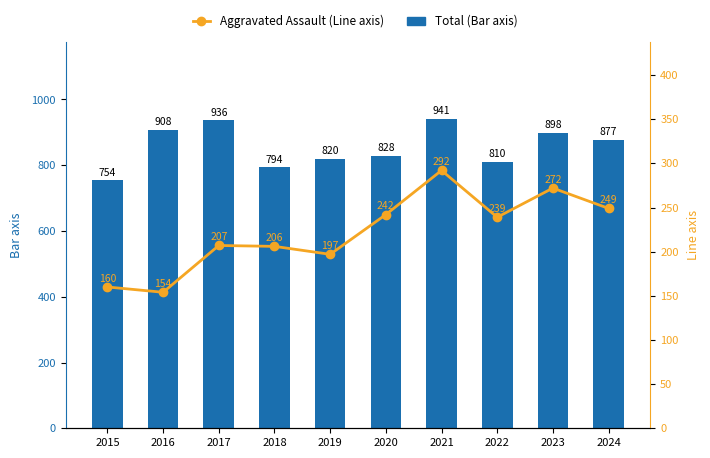

What is the average value of the Total (Bar axis) series?

857